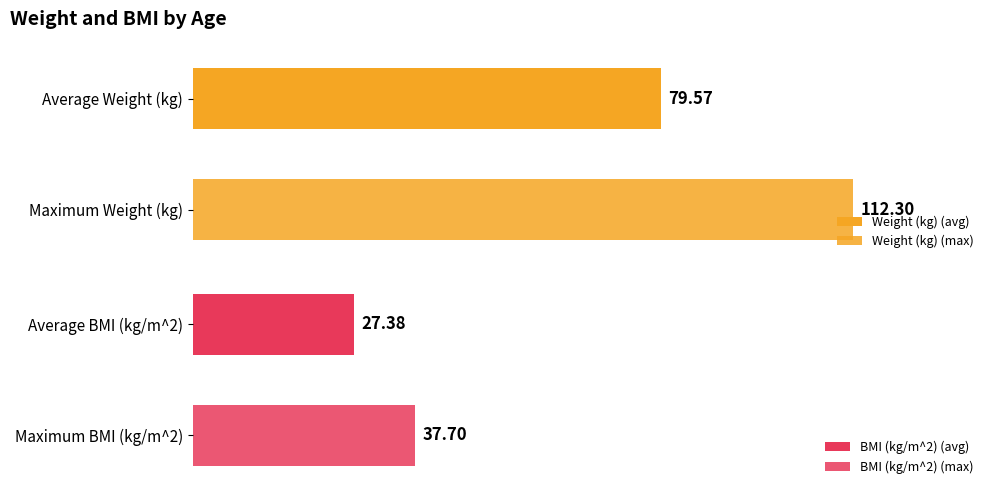

Is it true that Weight (kg) equals 23.1 at 35?

False